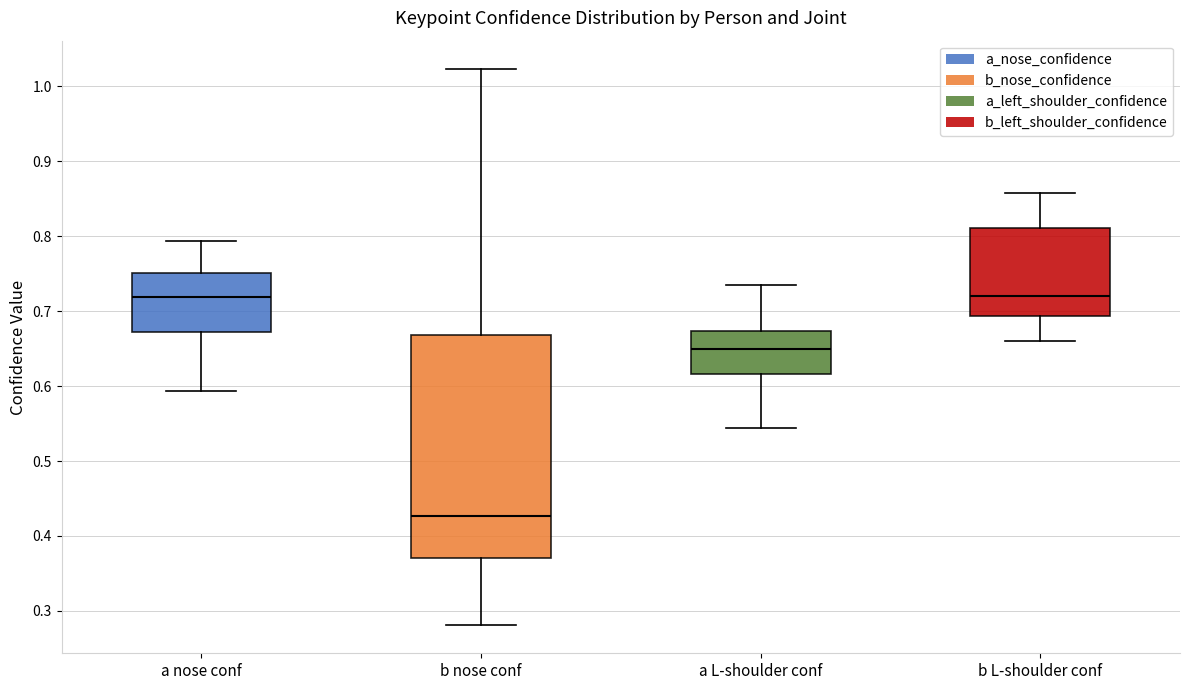

Comparing the boxes themselves (not the whiskers), which one is the tallest?

b nose conf